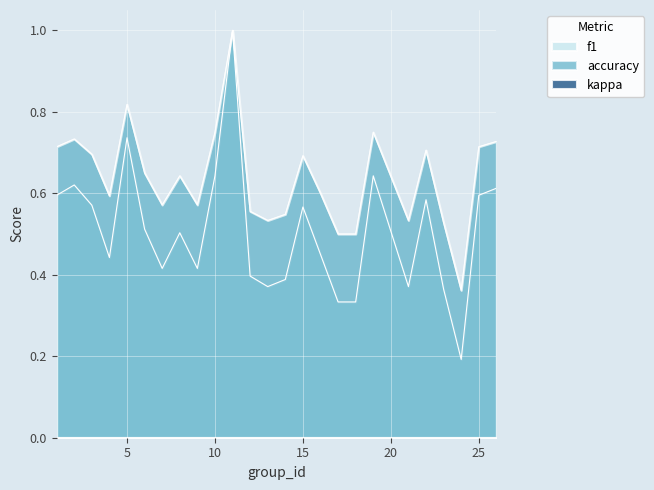

At which label is accuracy closest to 0?

24